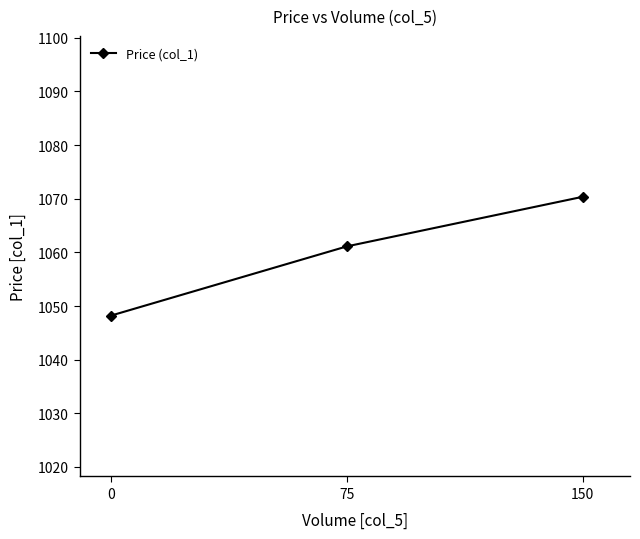

Rank the categories by value from lowest to highest.

0, 75, 150